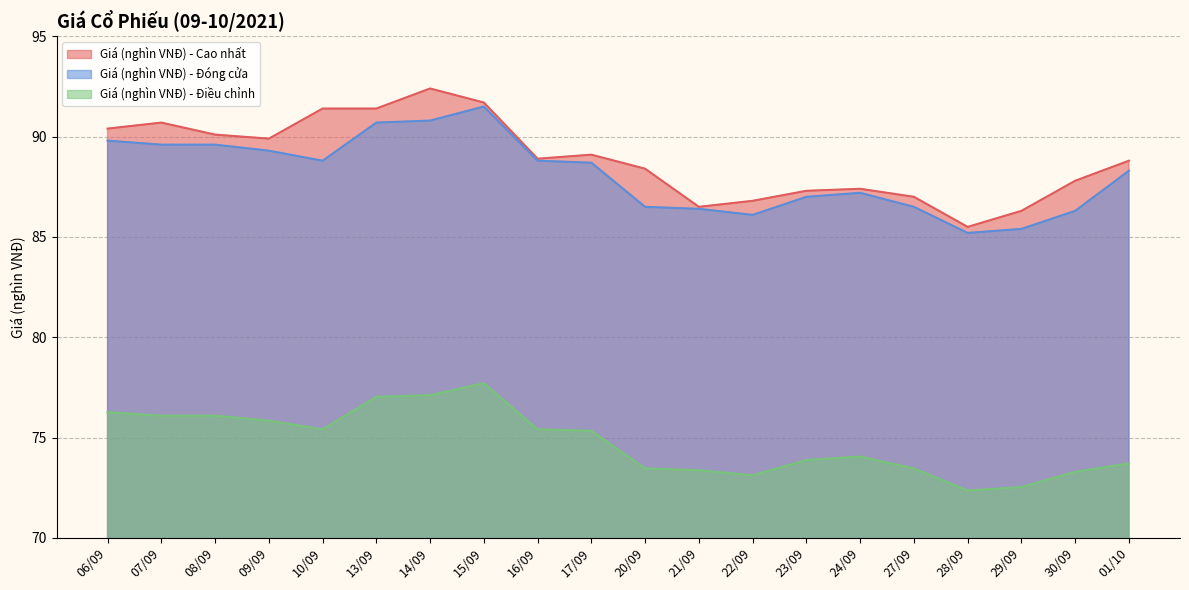

What is the greatest value displayed?

92.4